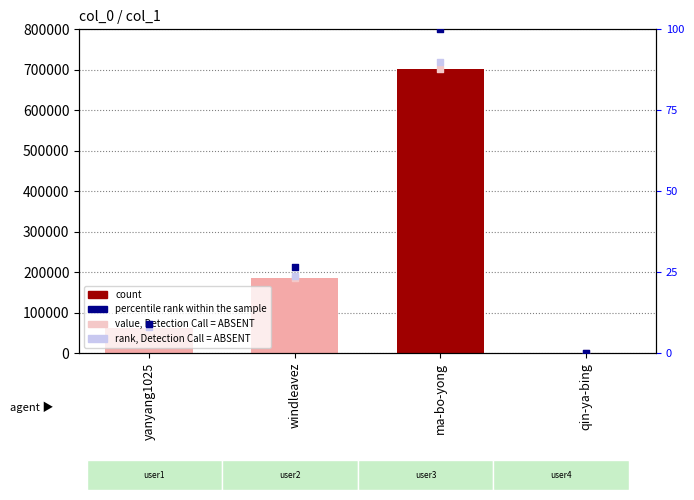

Is the value of value, Detection Call = ABSENT at ma-bo-yong greater than the value of col_1 at qin-ya-bing?

Yes